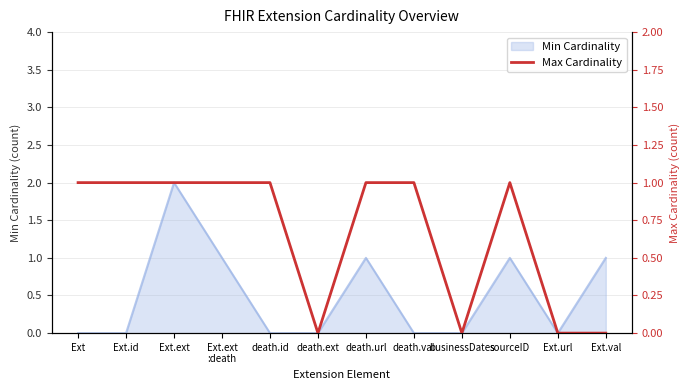

Is it true that the value at Ext.val is 0?

False